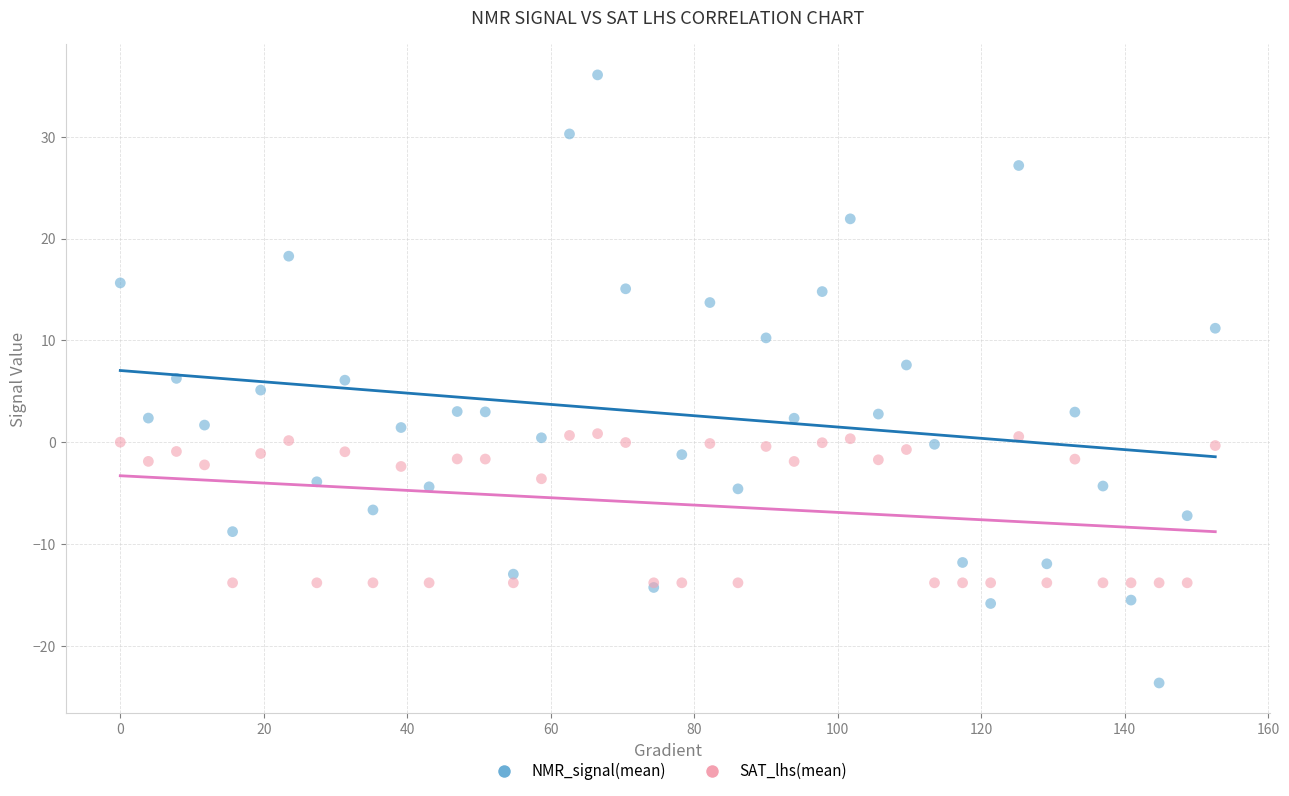

Which series has the largest Y range (max minus min)?

NMR_signal(mean)